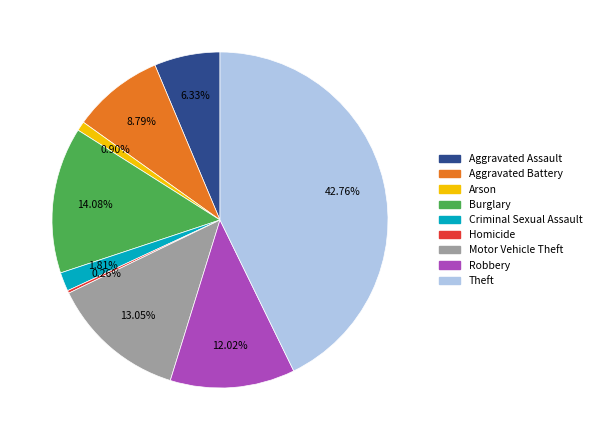

Which category has the biggest portion of the pie?

Theft